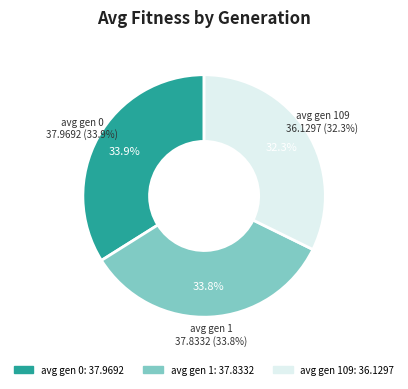

How many segments does this pie chart have?

3